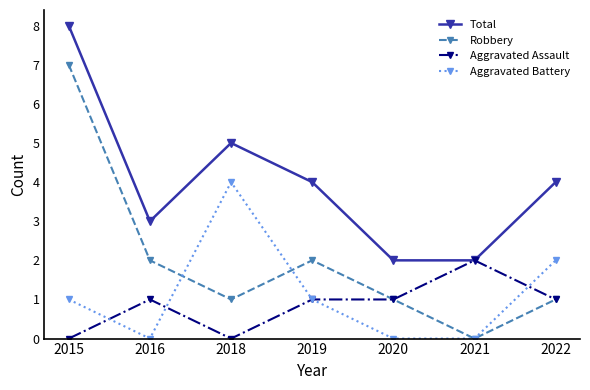

Reading left to right, extract all data points from this chart.

Total: 2015=8	2016=3	2018=5	2019=4	2020=2	2021=2	2022=4
Robbery: 2015=7	2016=2	2018=1	2019=2	2020=1	2021=0	2022=1
Aggravated Assault: 2015=0	2016=1	2018=0	2019=1	2020=1	2021=2	2022=1
Aggravated Battery: 2015=1	2016=0	2018=4	2019=1	2020=0	2021=0	2022=2